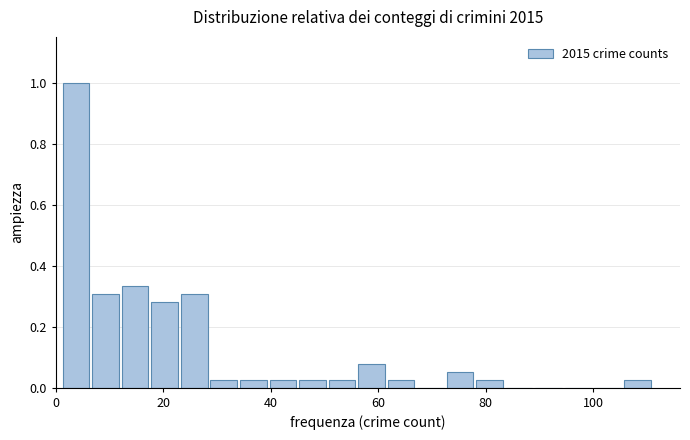

Read against the x-axis, roughly where is the centre of the tallest bar?

4